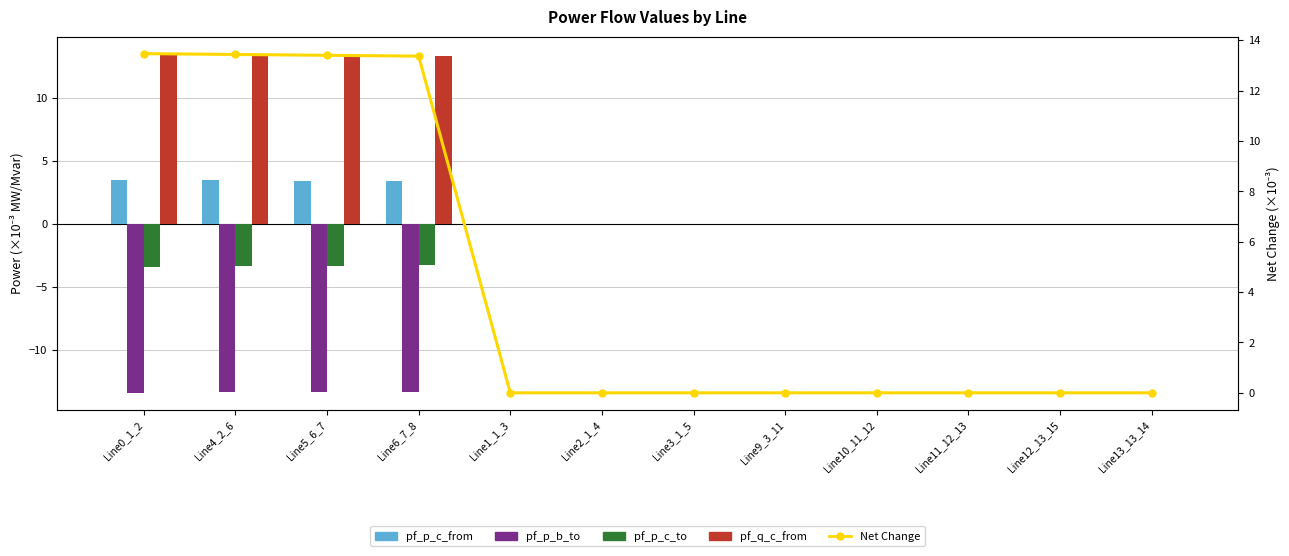

At how many categories does at least one series exceed 3?

4